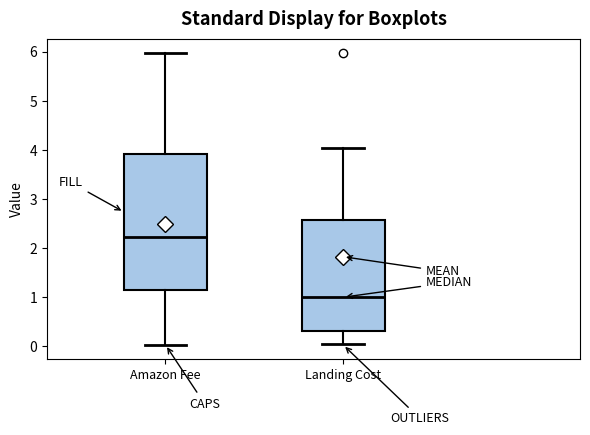

Reading left to right, transcribe this box plot: for each box, give where its median line is, the range the box spans, and where its two whiskers end, as read against the y-axis. The values are not printed on the chart, so give them approximately, as read against the axis.

Amazon Fee: median 2.2, box 1.1 to 3.9, whiskers 0.0 to 6.0
Landing Cost: median 1.0, box 0.3 to 2.6, whiskers 0.0 to 4.0